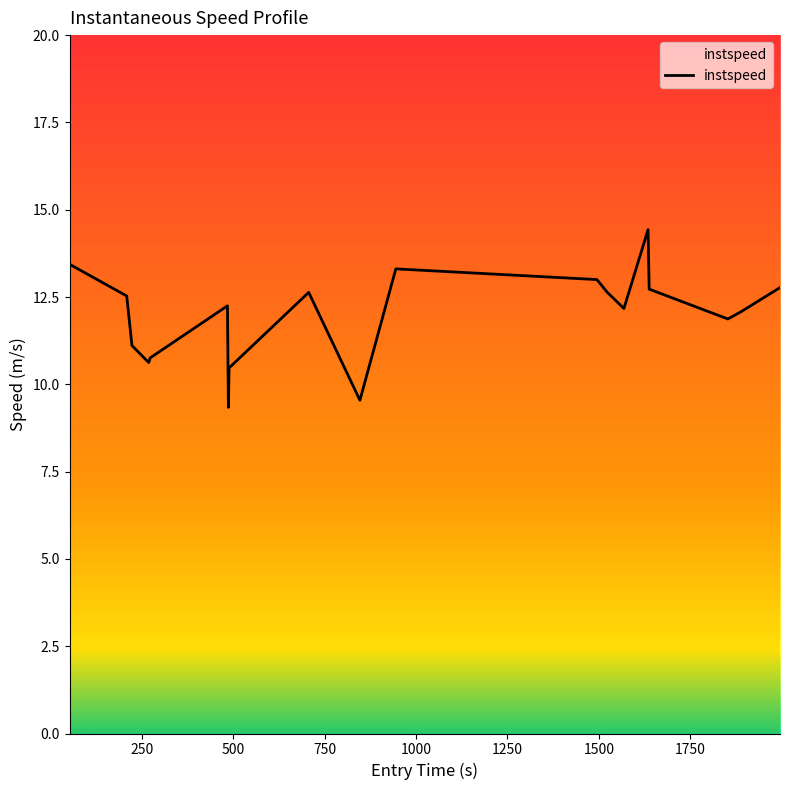

What is the difference between the maximum and minimum values?

5.1